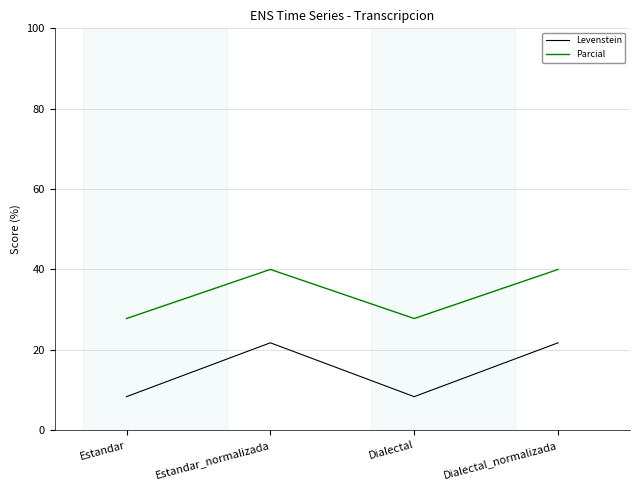

Read the Levenstein value at Dialectal_normalizada.

21.7